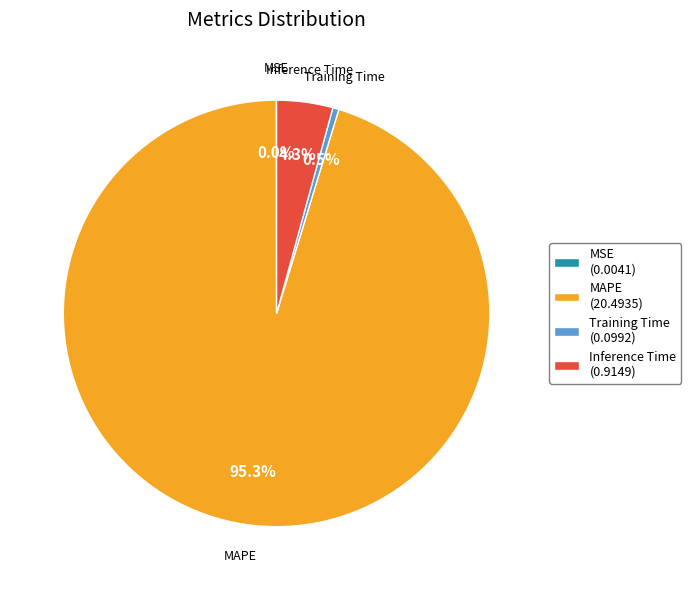

Do MAPE (20.4935) and Inference Time (0.9149) together represent more than half of the pie?

Yes